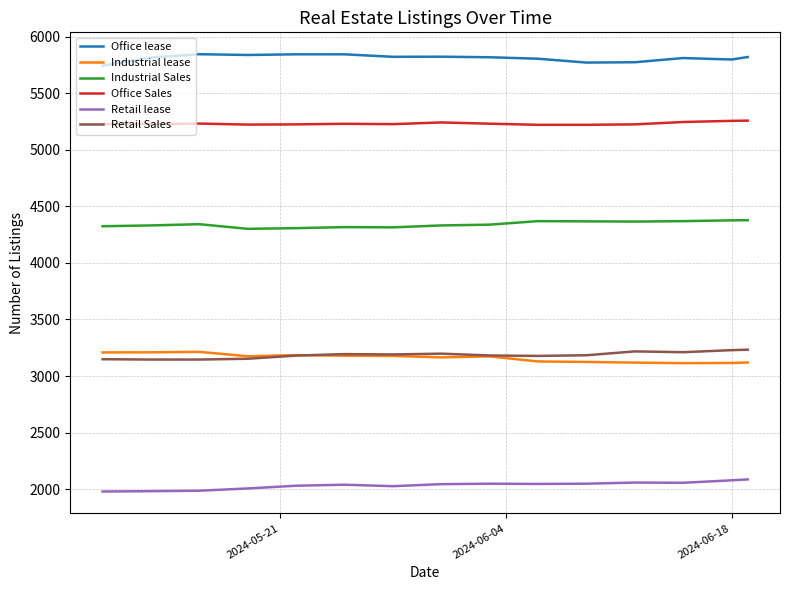

What is the minimum value for Retail lease?

1980